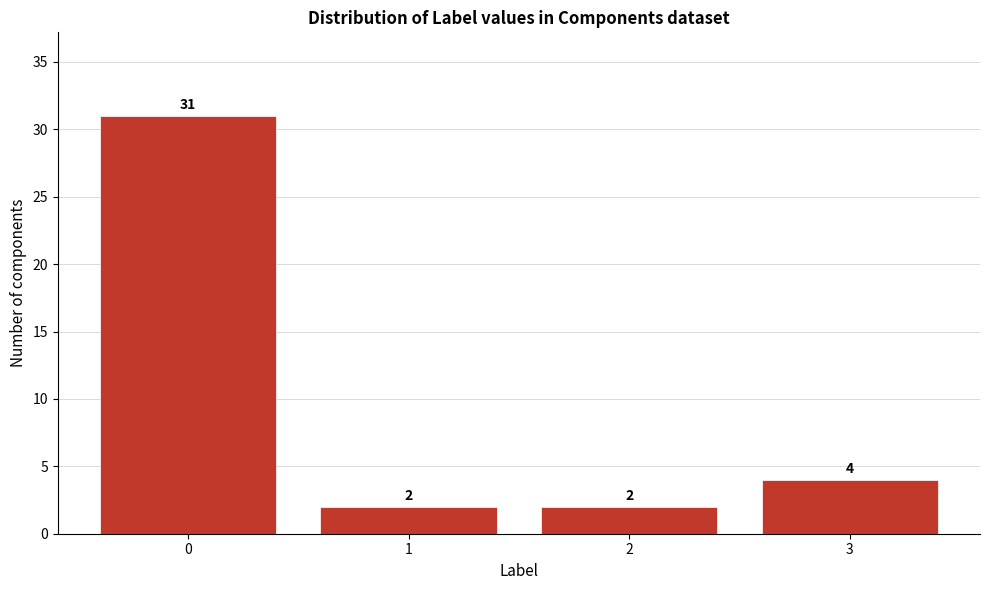

Over which range of the x-axis is the bar tallest?

-0.5 to 0.5